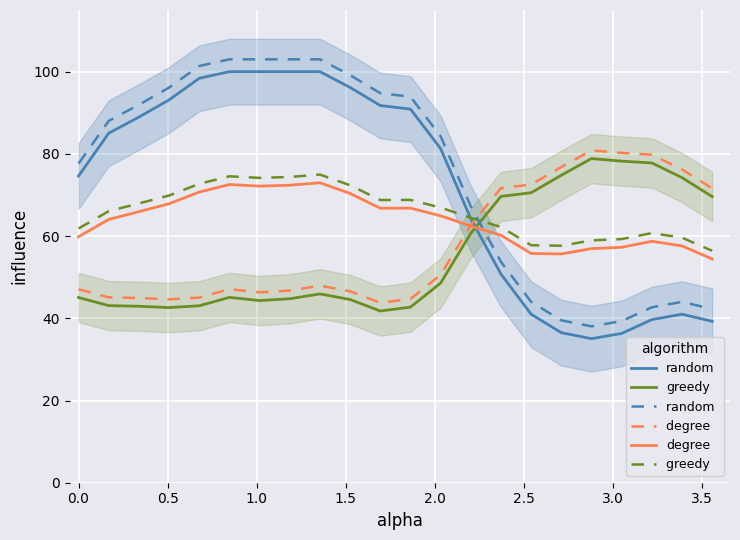

What is the difference between the maximum and minimum values in the greedy  series?

18.5